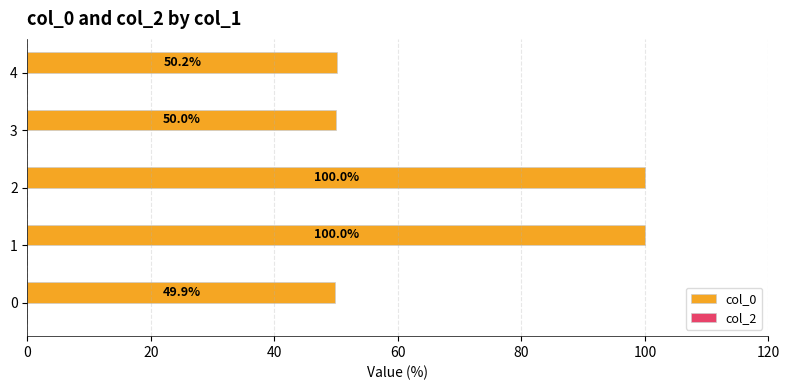

Where is the data nearest to the value 74?

4